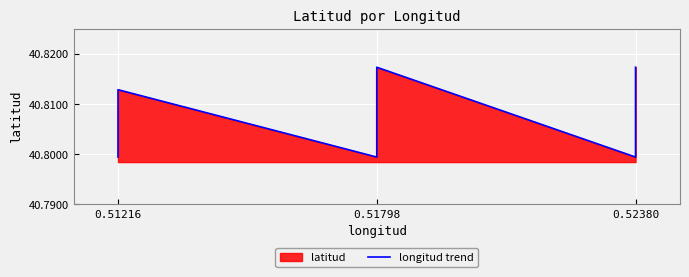

Reading left to right, what are all the values shown in this chart?

40.8	40.8	40.8	40.8	40.8	40.8	40.8	40.8	40.8	40.8	40.8	40.8	40.8	40.8